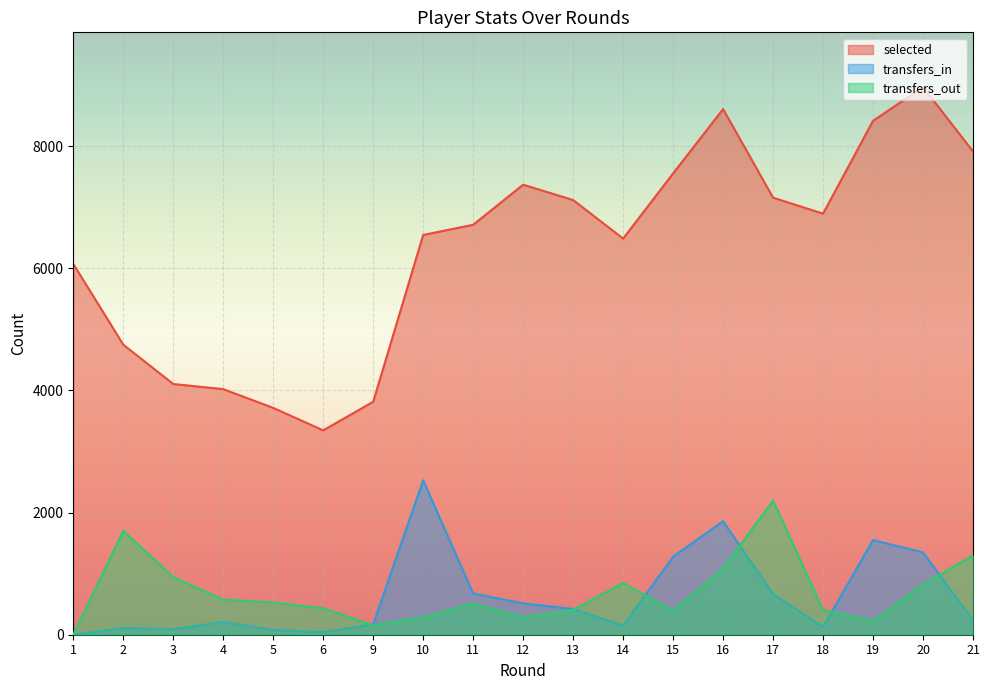

True or false: selected and transfers_in cross at least once.

False